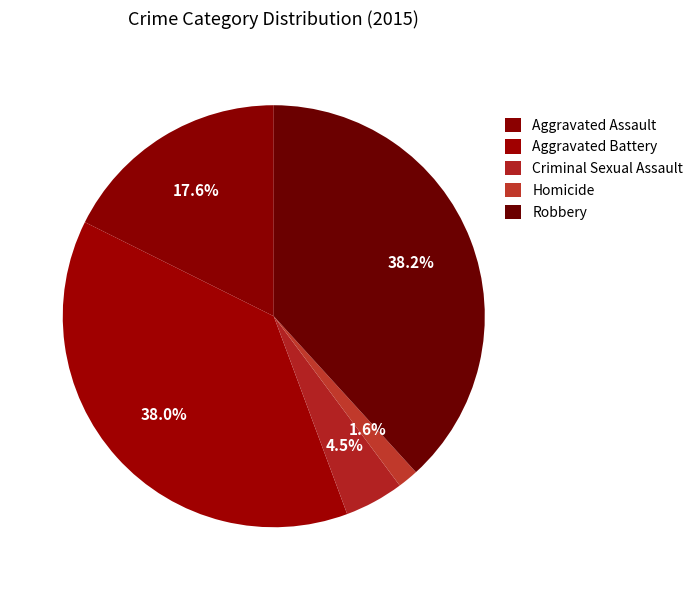

Count the number of slices in the pie.

5